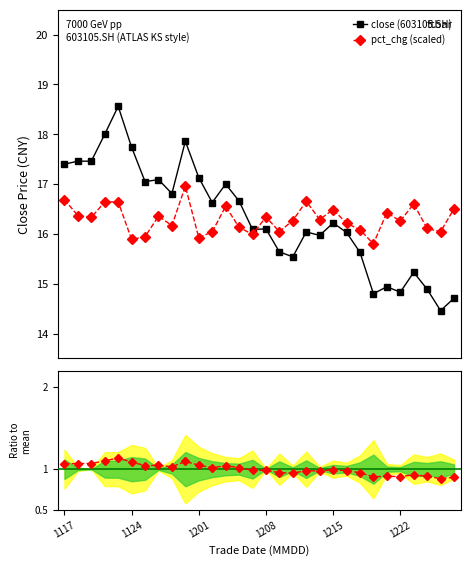

Which series ends up on top after the final intersection of close (603105.SH) and pct_chg (scaled)?

pct_chg (scaled)